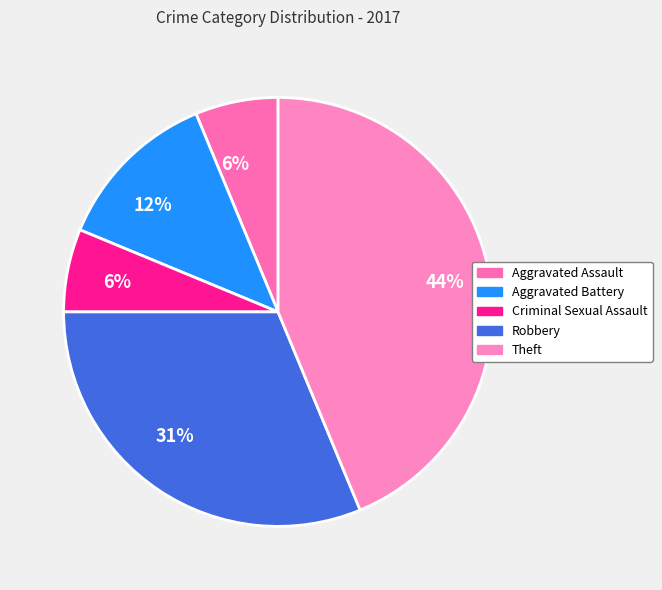

How many segments does this pie chart have?

5